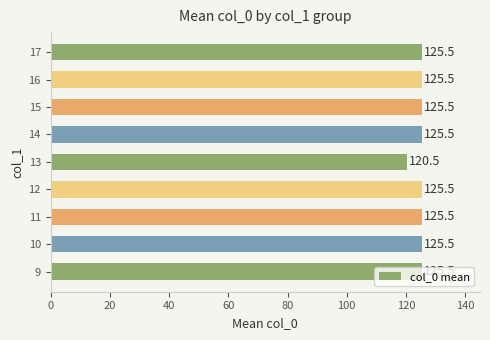

The value at 12 is 167.1. True or false?

False